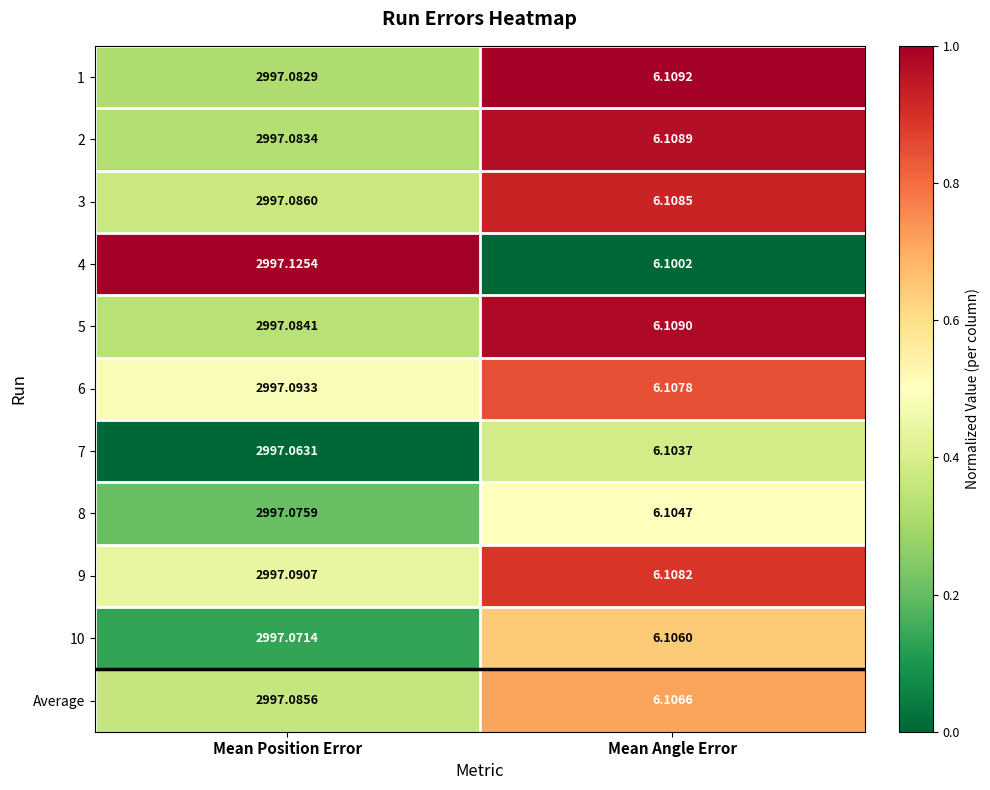

Rank the series at Mean Position Error from lowest to highest value.

7, 10, 8, 1, 2, 5, Average, 3, 9, 6, 4